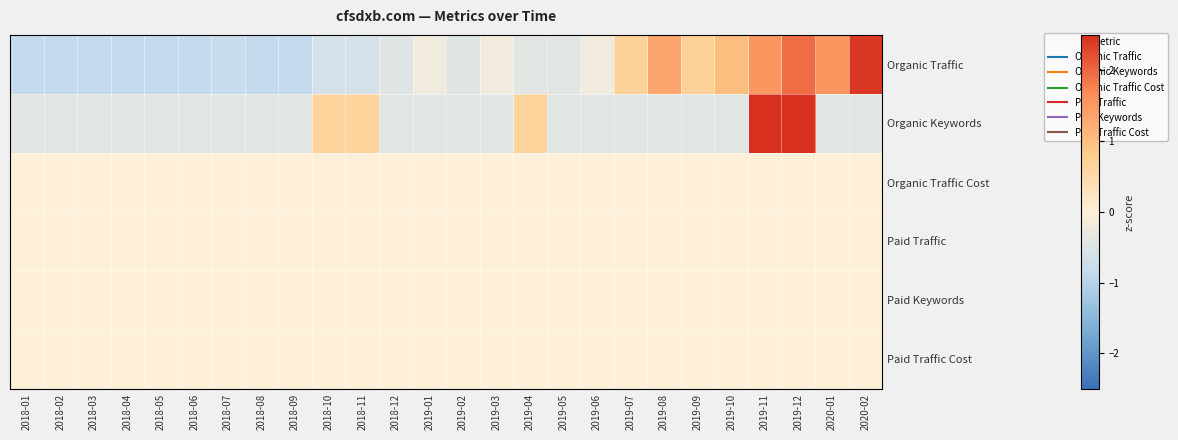

Rank the series by their maximum value, from lowest to highest.

Organic Traffic Cost, Paid Traffic, Paid Keywords, Paid Traffic Cost, Organic Traffic, Organic Keywords